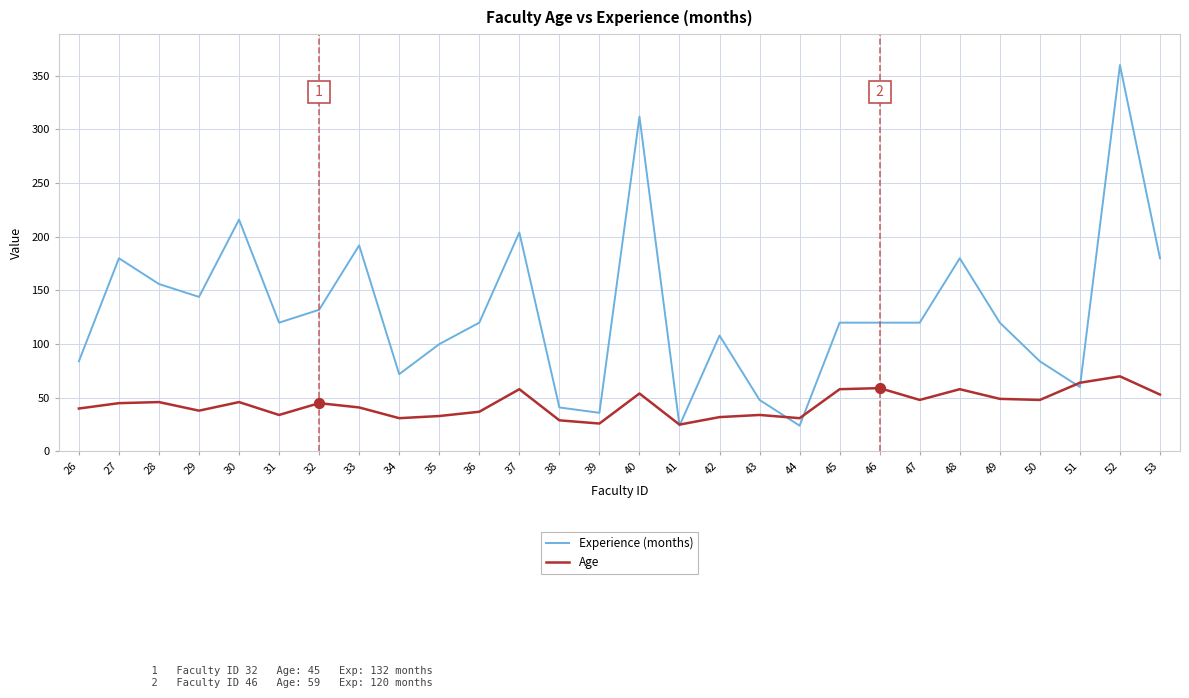

What is the total value across all series at 43?

82